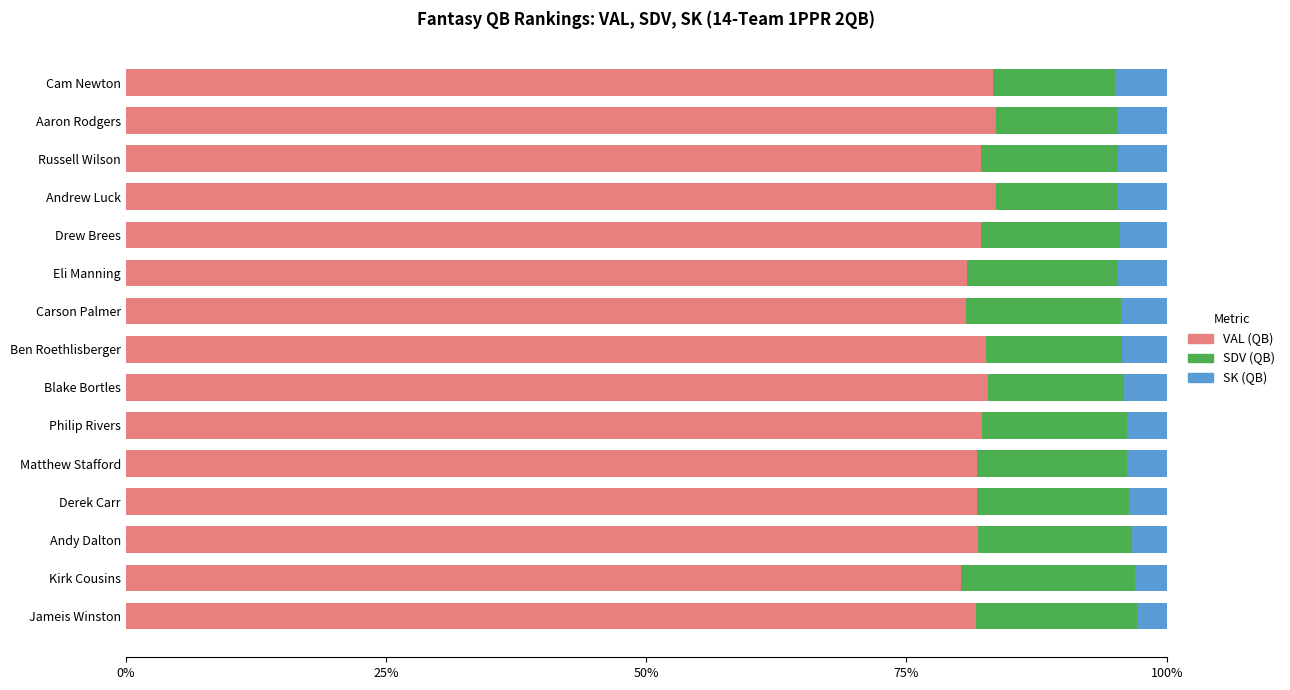

How many categories are shown in the chart?

15